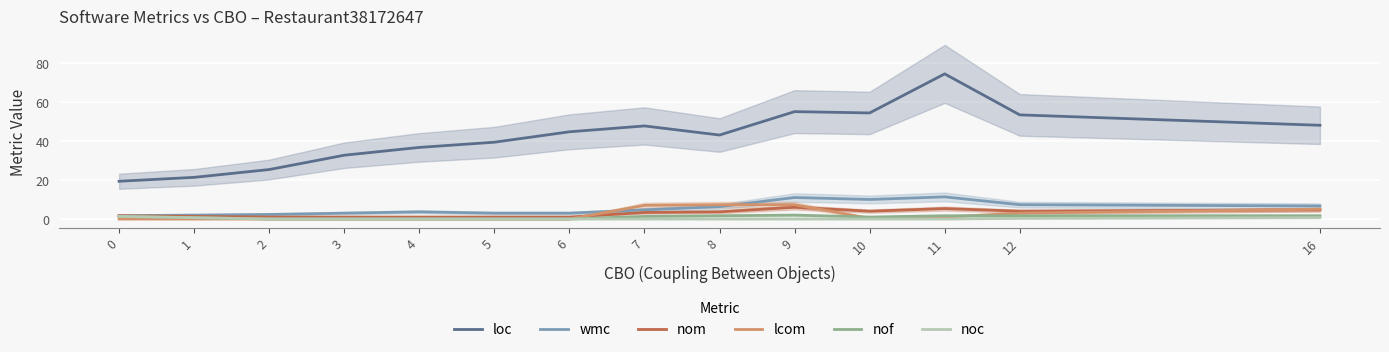

After their last crossing, which series has the higher values: nof or lcom?

lcom